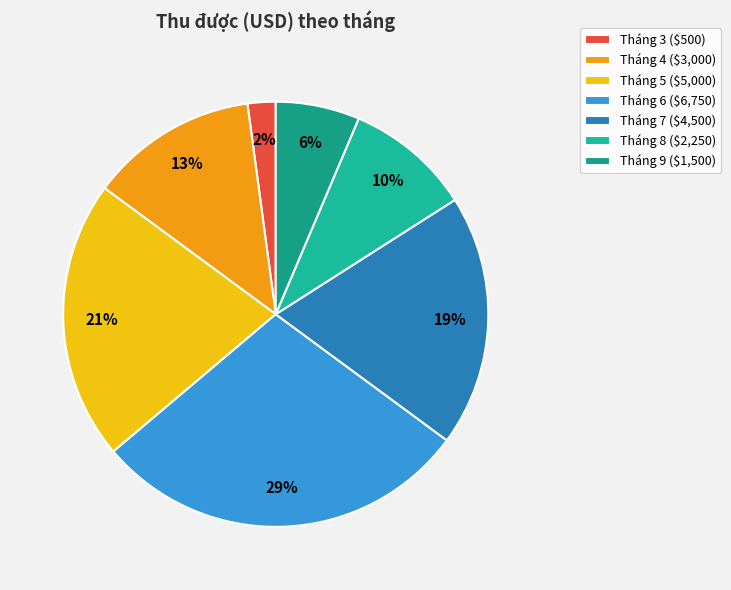

Which slice is the smallest?

Tháng 3